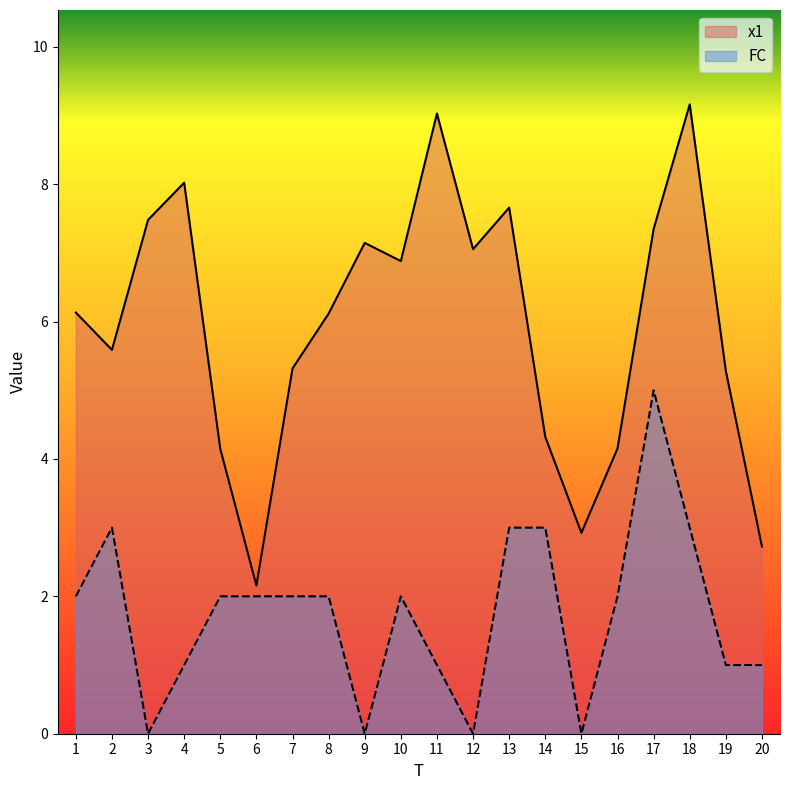

What is the highest value of the FC series?

5.0